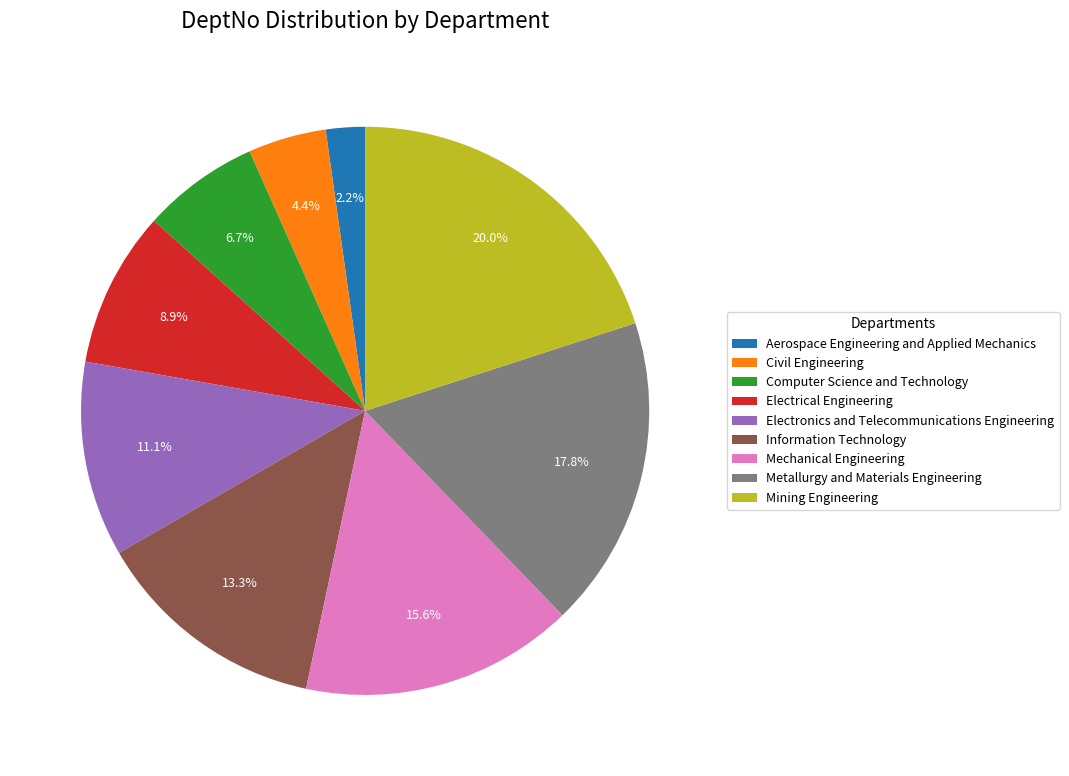

To the nearest percent, what portion does Information Technology represent?

13%